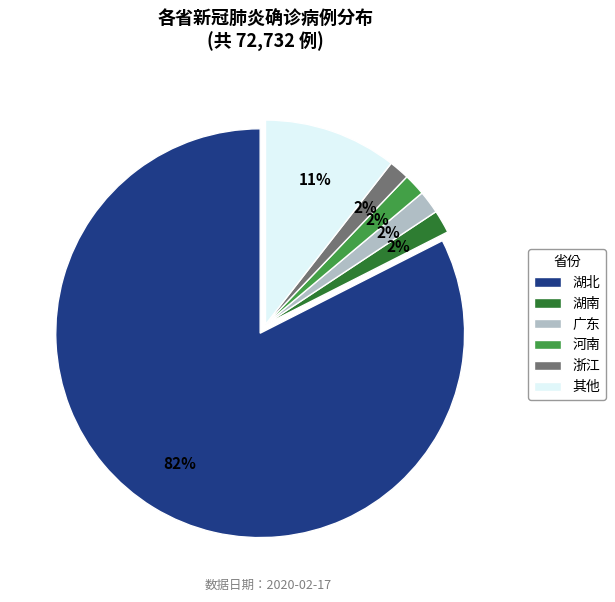

Between 湖南 and 其他, which is larger?

其他